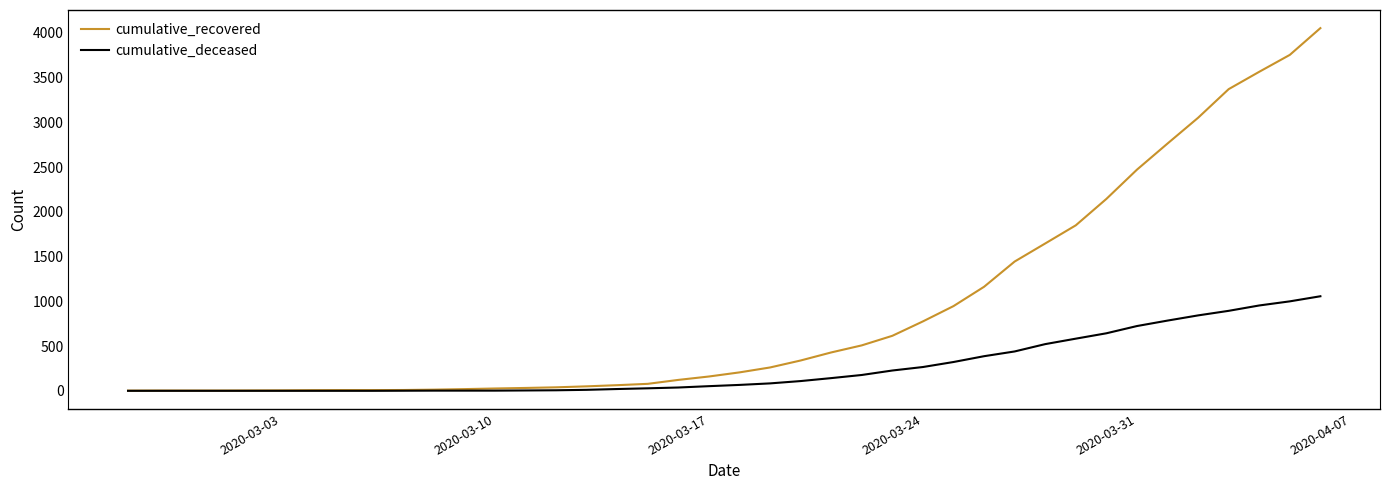

How many lines are shown in the chart?

2